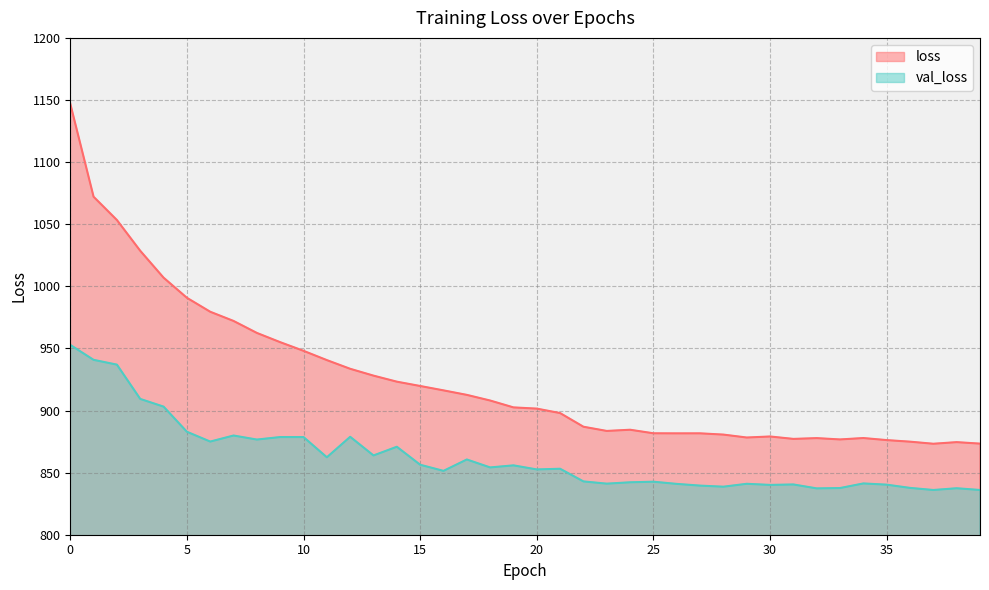

Where is the first local minimum for val_loss?

6